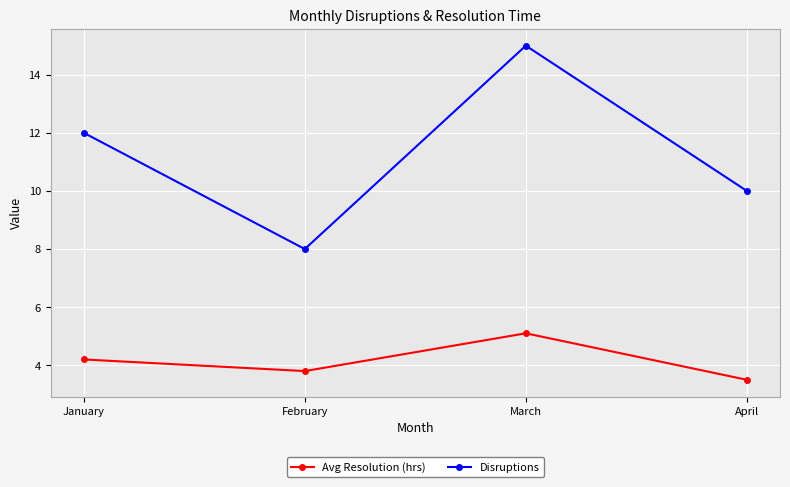

How many distinct data groups are displayed?

2